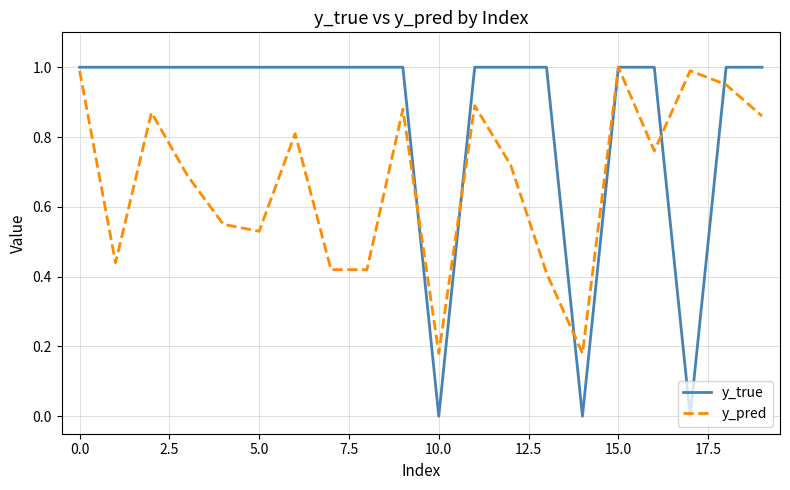

What is the greatest value displayed?

1.0